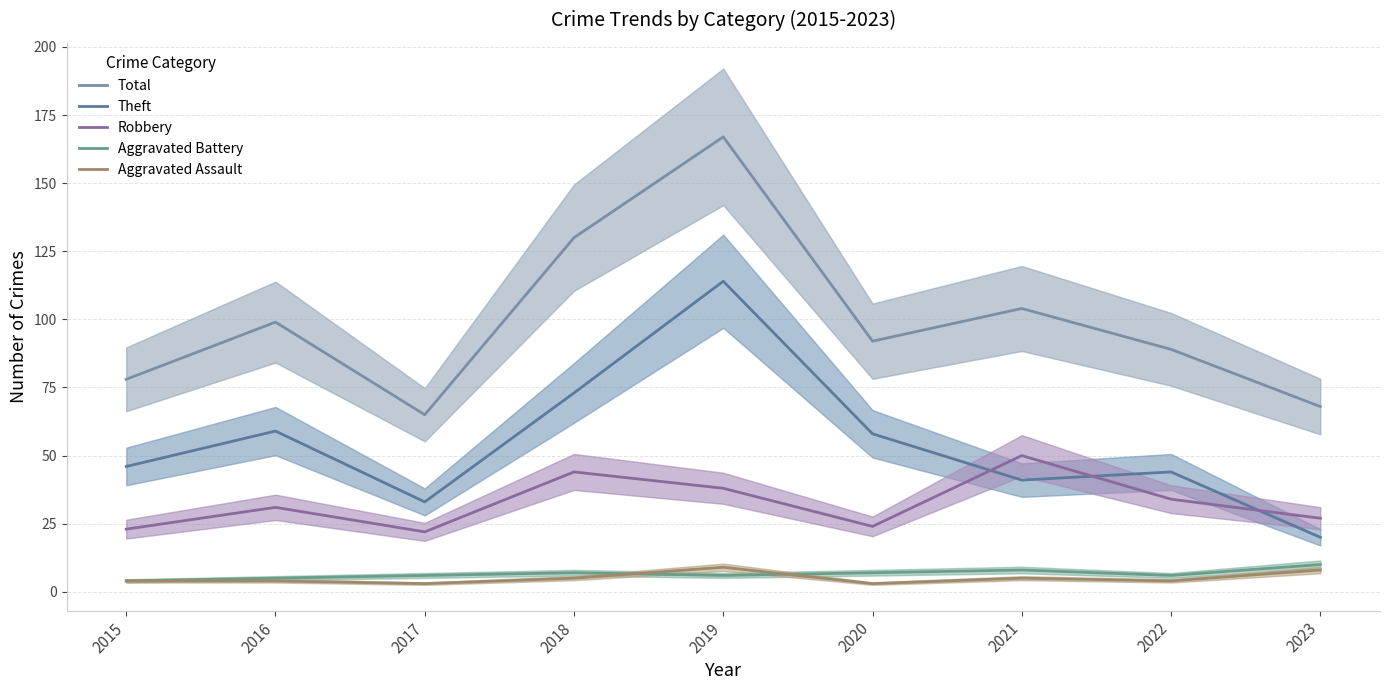

Which series has the widest spread of values?

Total